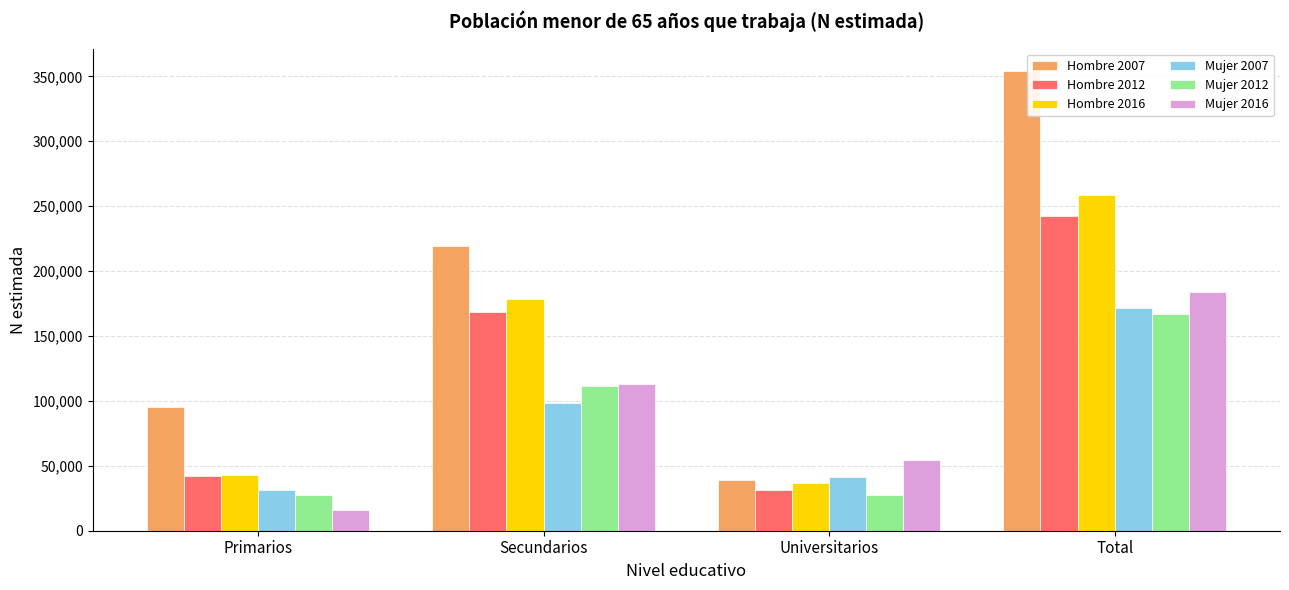

Which category has the lowest value in the Hombre 2012 series?

Universitarios